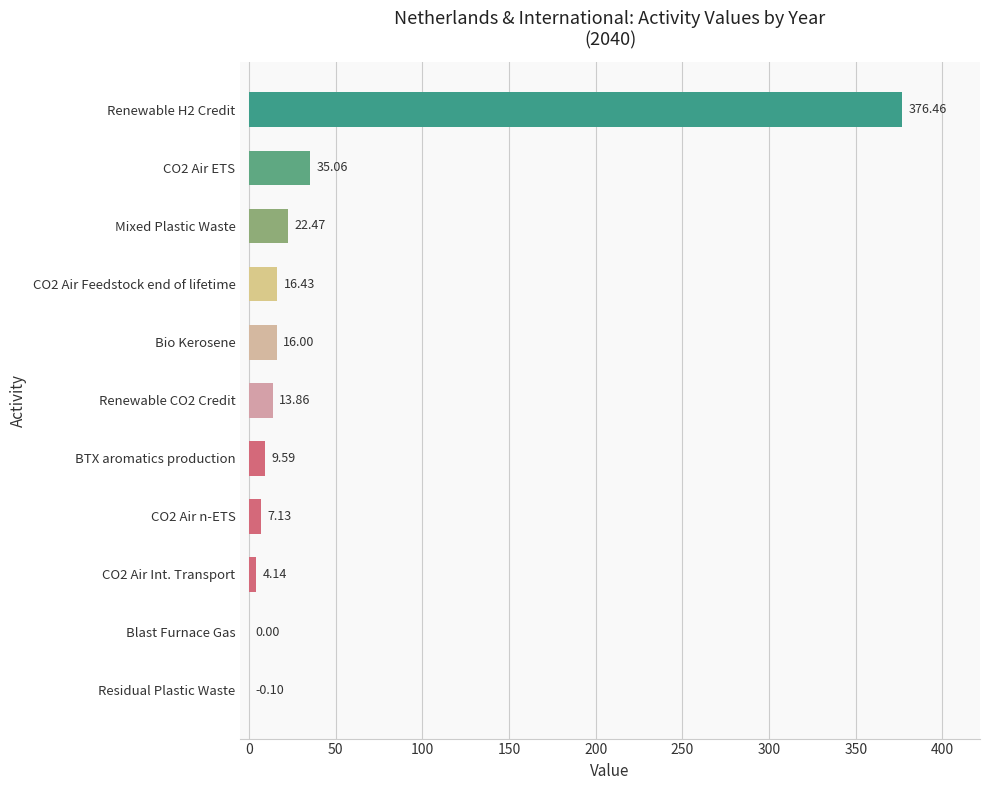

Which has a higher value, CO2 Air Int. Transport or Blast Furnace Gas?

CO2 Air Int. Transport